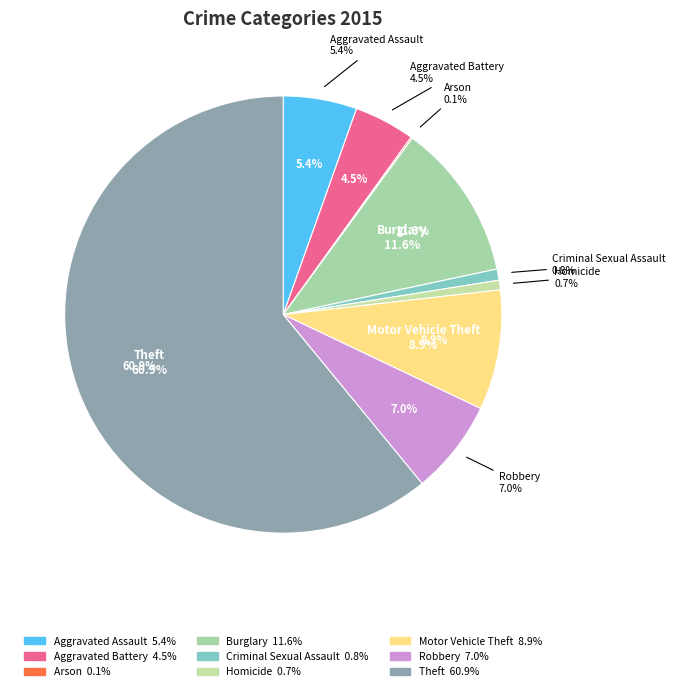

To the nearest percent, what is the difference between the largest and smallest slice percentages?

61%